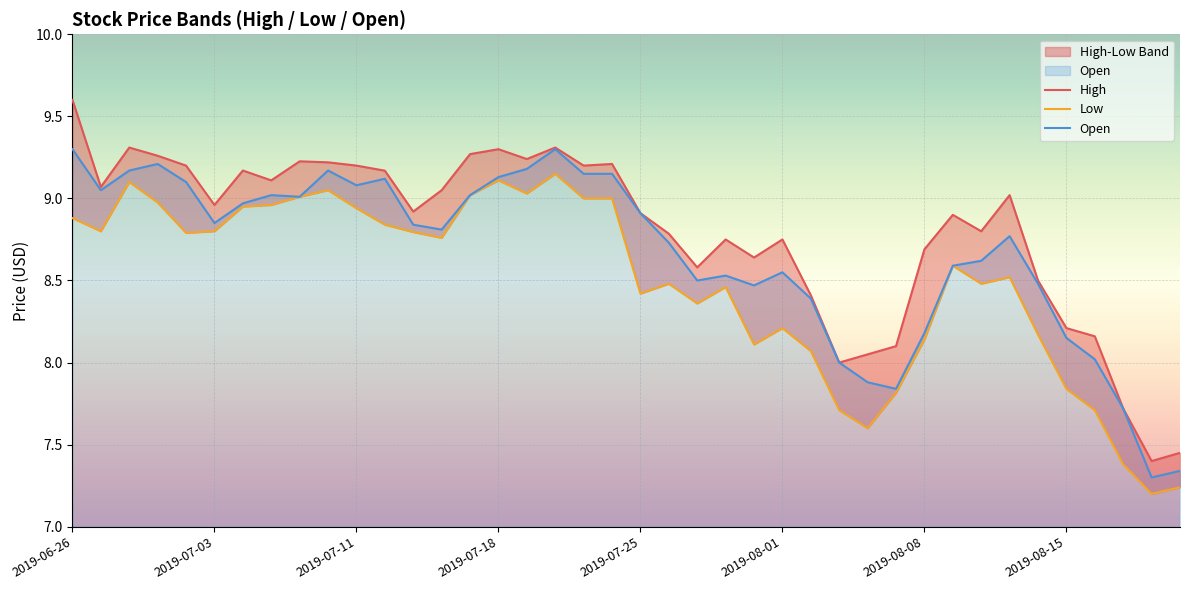

What is the difference between the maximum and minimum values in the Low series?

1.9